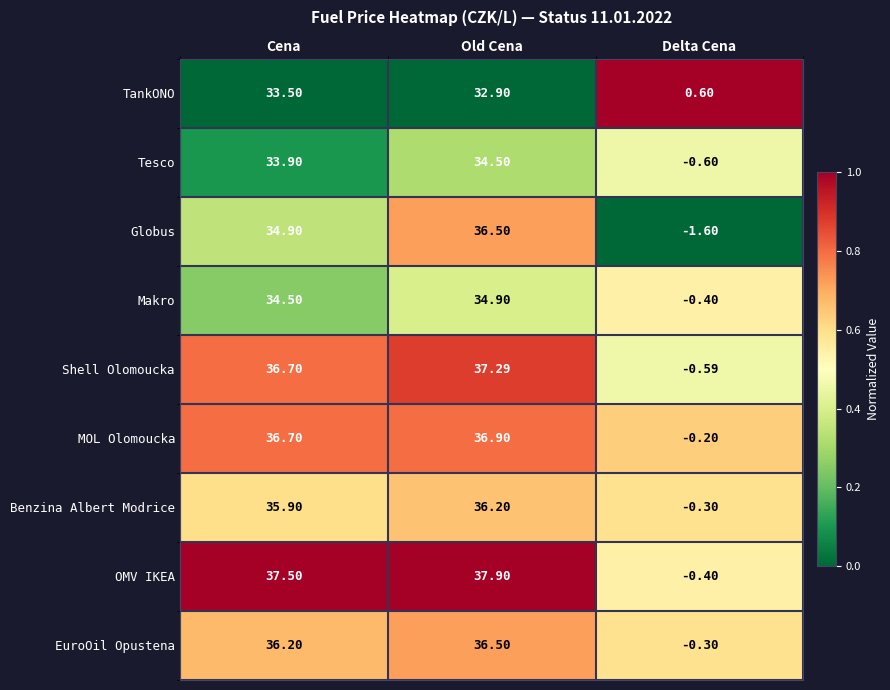

Rank the categories by Makro value from highest to lowest.

Old Cena, Cena, Delta Cena